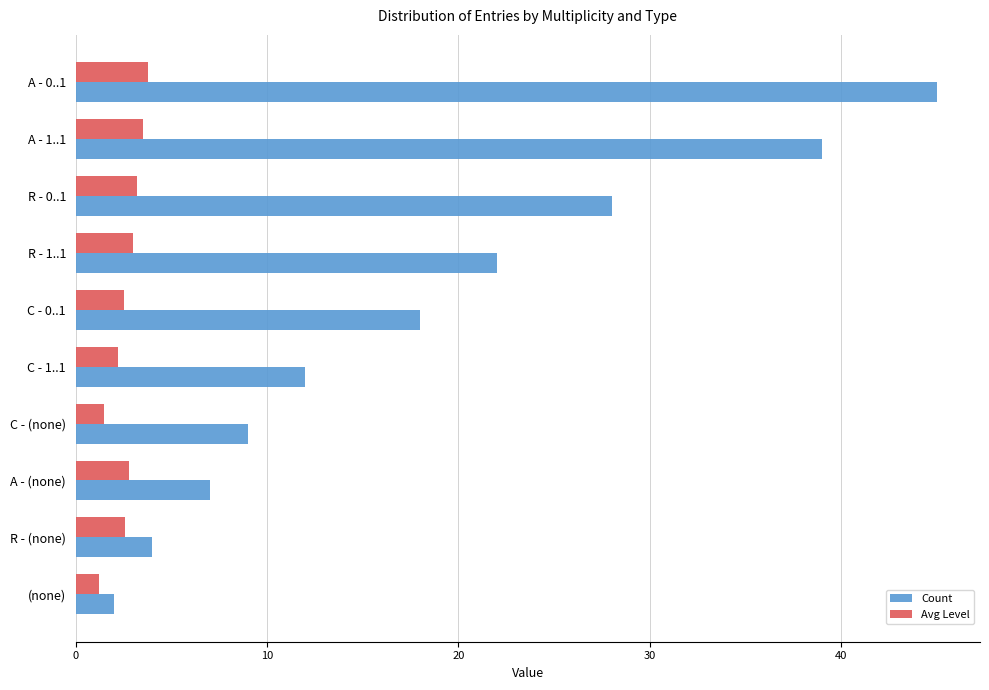

Which series has the widest spread of values?

Count